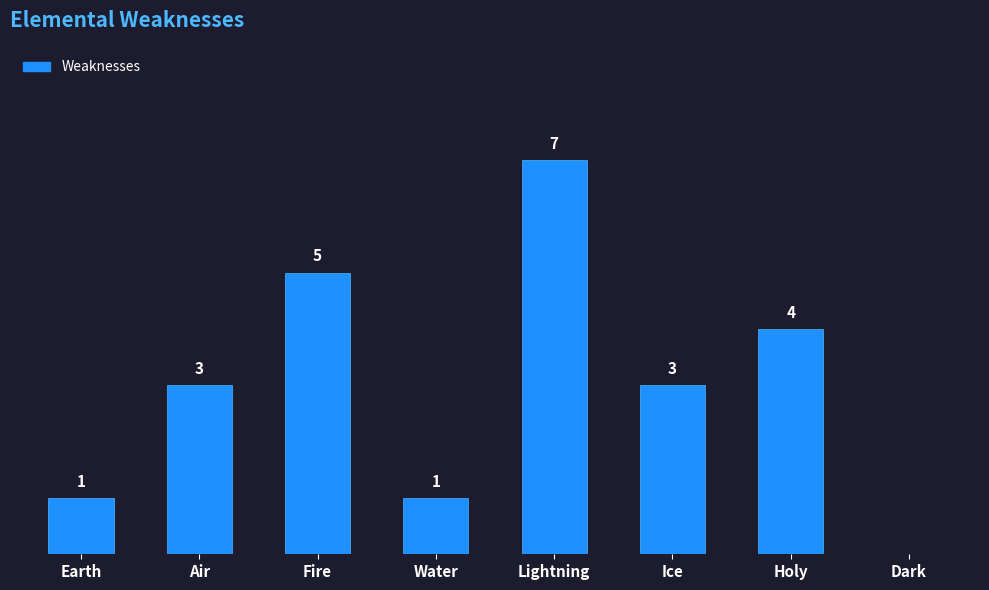

Between Lightning and Earth, which is larger?

Lightning